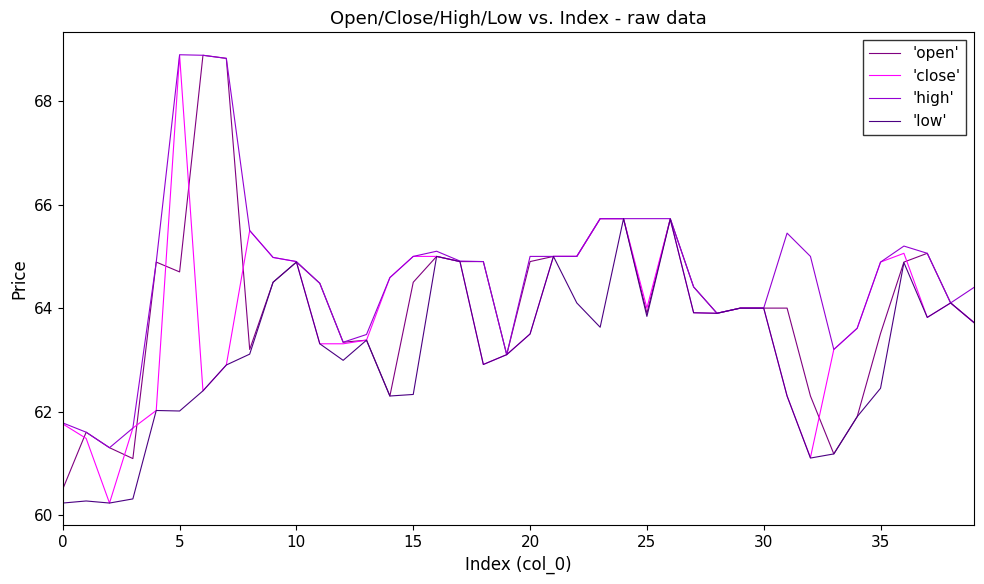

Which series has the largest total across all categories?

'high'